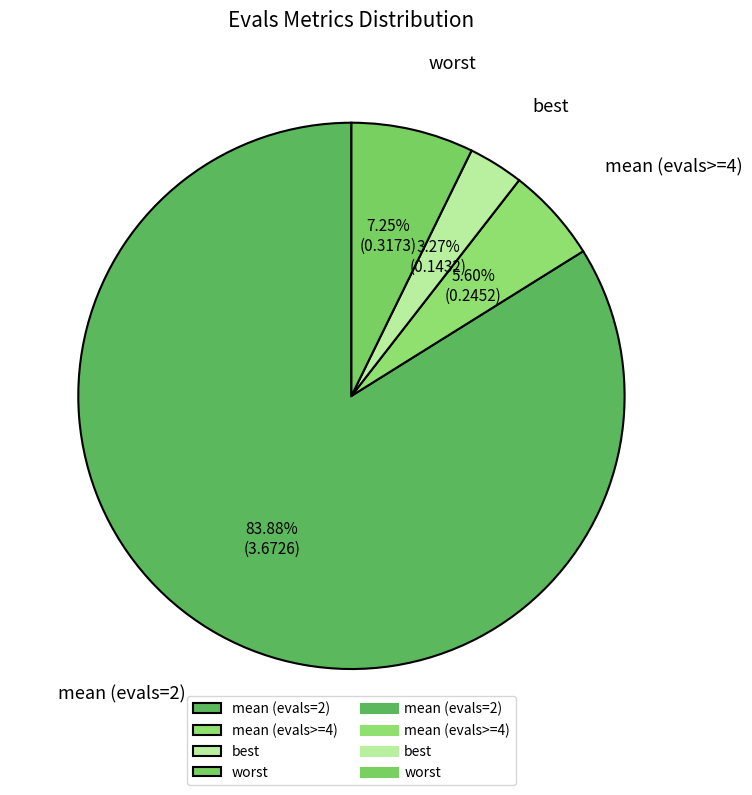

Do best and mean (evals=2) together represent more than half of the pie?

Yes